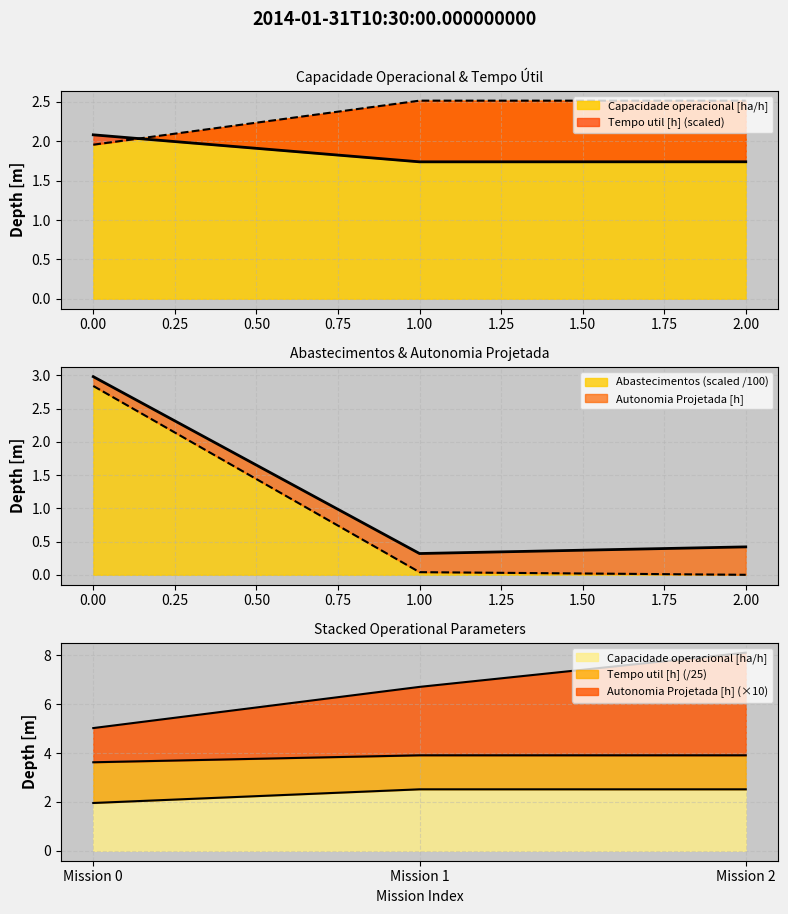

At which label does Capacidade operacional [ha/h] first exceed 2?

1